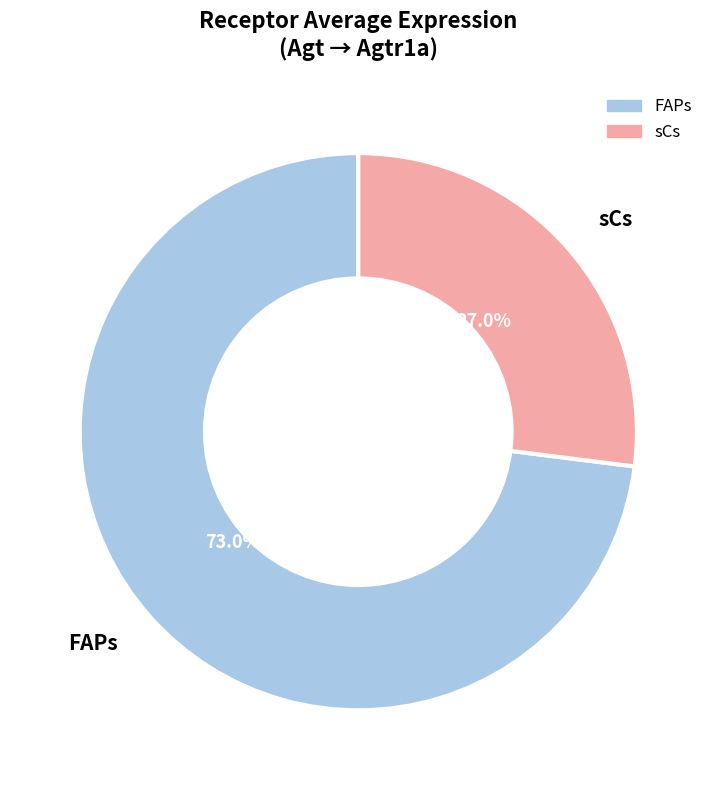

Which has a higher value, sCs or FAPs?

FAPs